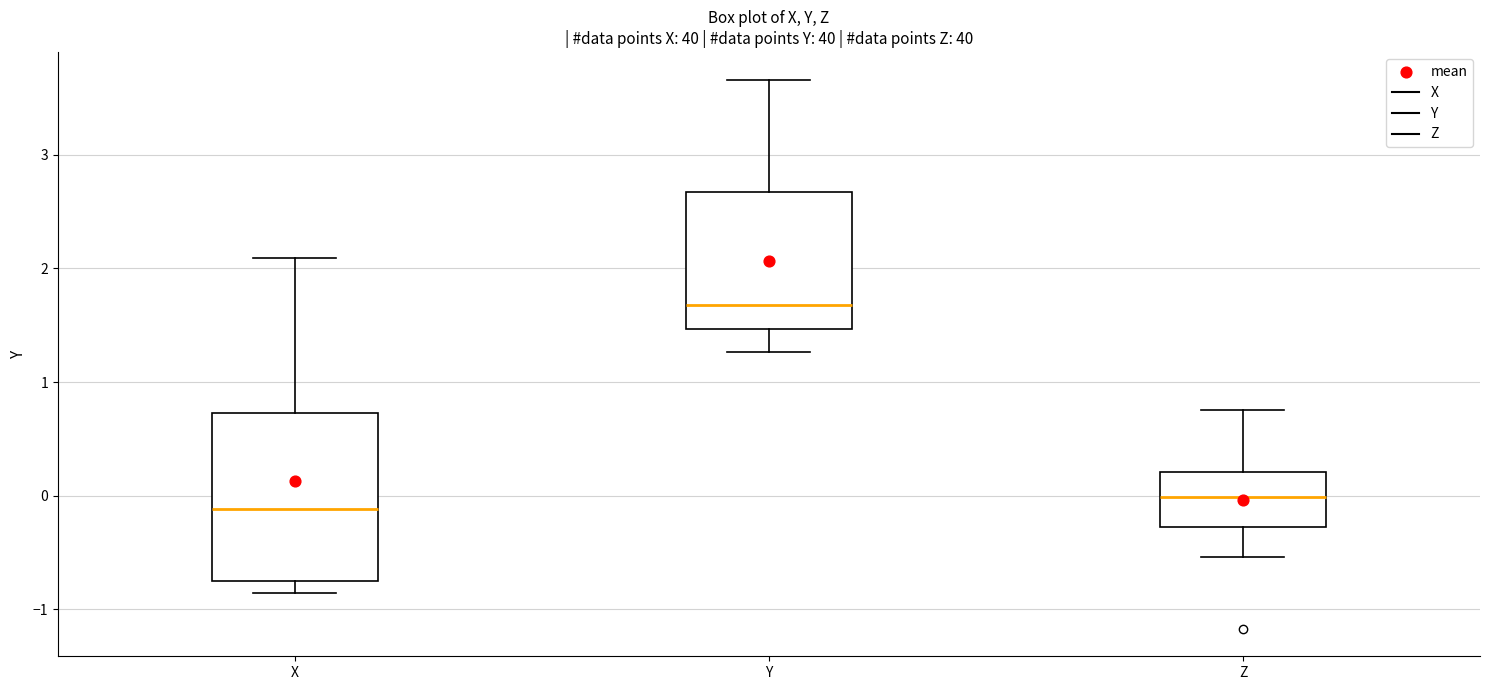

Which box has the lowest median line?

X